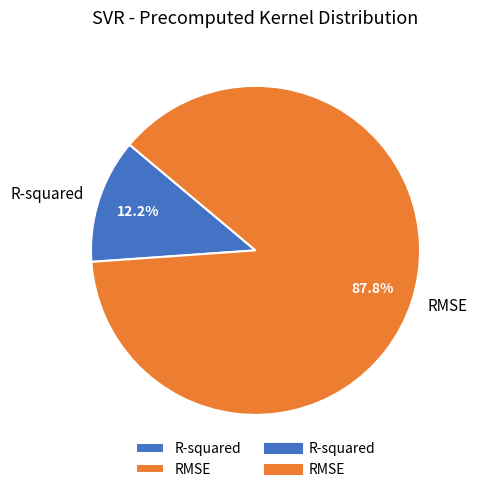

What percentage is the RMSE slice, to the nearest percent?

88%